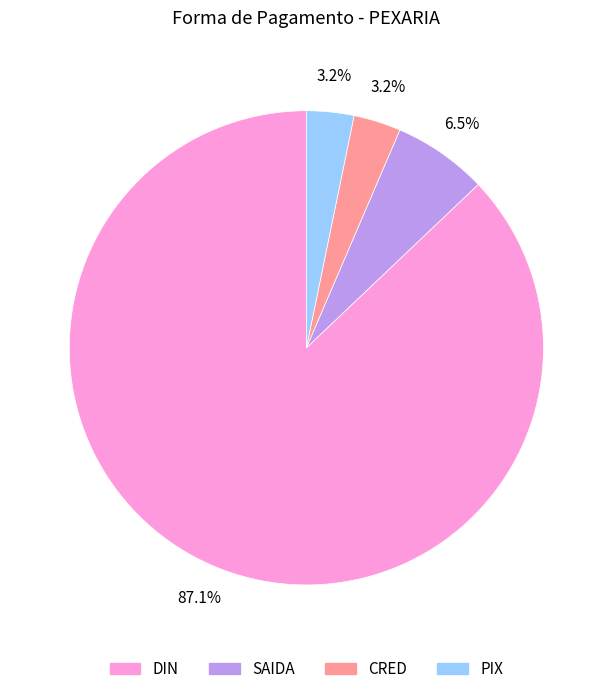

What is the largest slice in the pie chart?

DIN